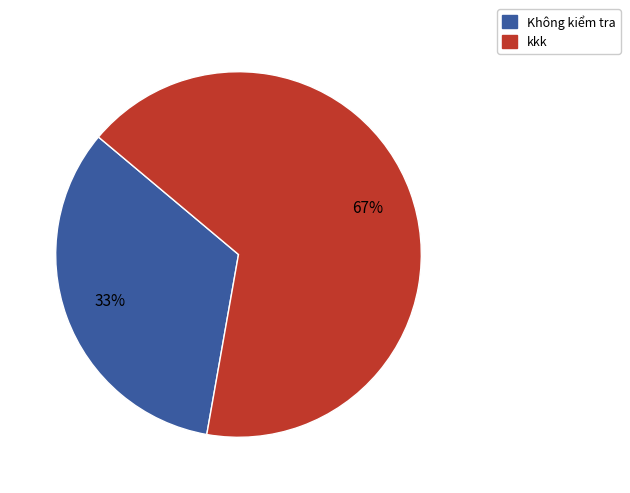

To the nearest percent, what is the combined percentage of Không kiểm tra and kkk?

100%